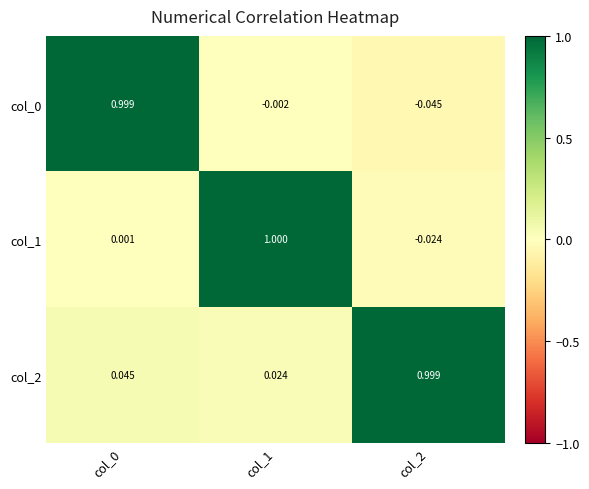

What is the spread (max minus min) of values at col_2?

1.0